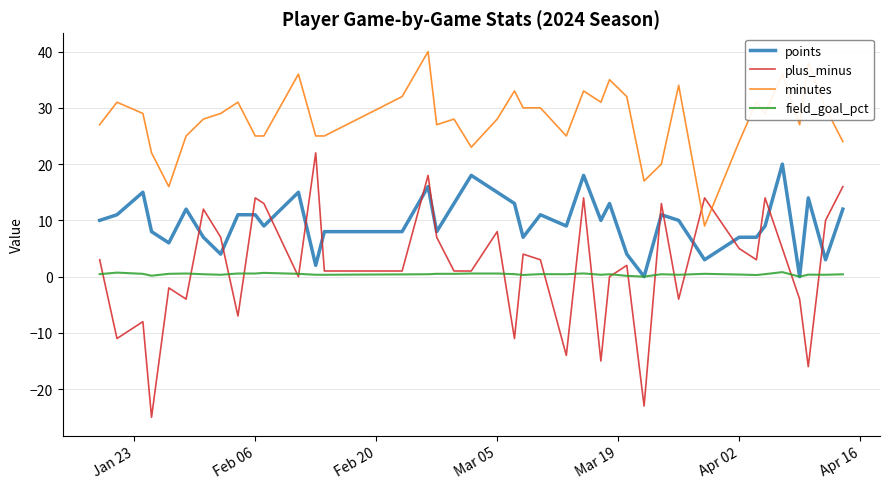

What is the smallest value displayed?

-25.0